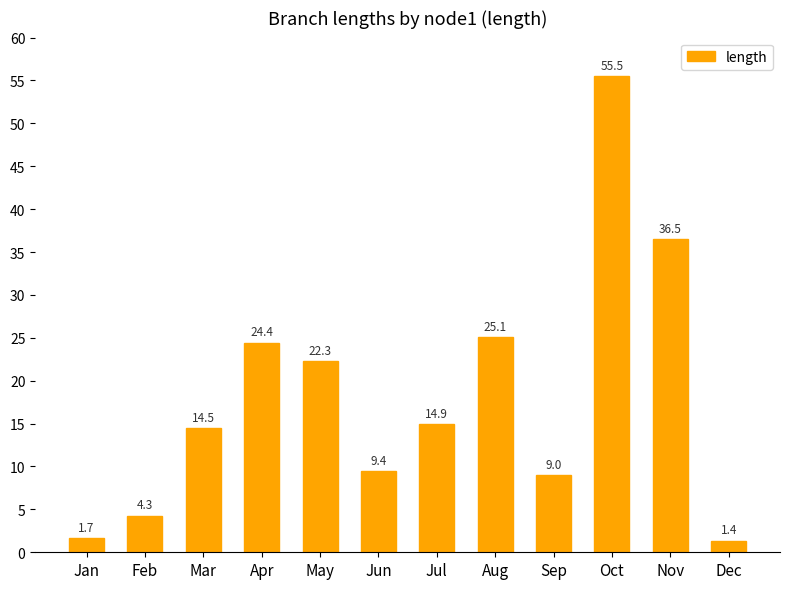

Are the bars grouped side by side (vs. stacked)?

No